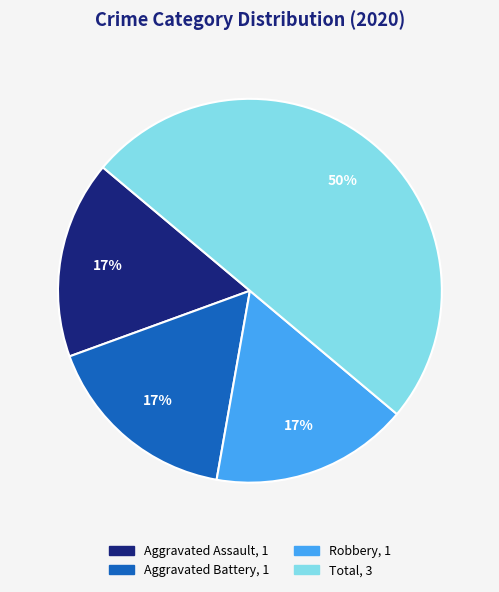

To the nearest percent, what is the average slice percentage?

25%